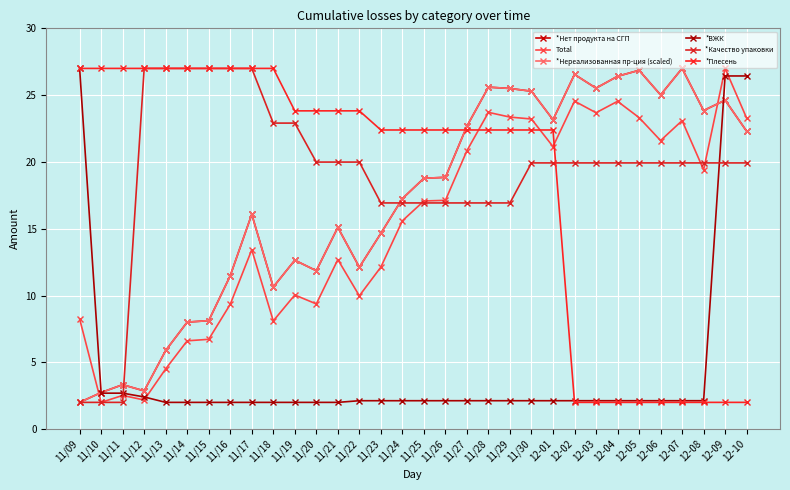

Which series has the largest total across all categories?

*Качество упаковки